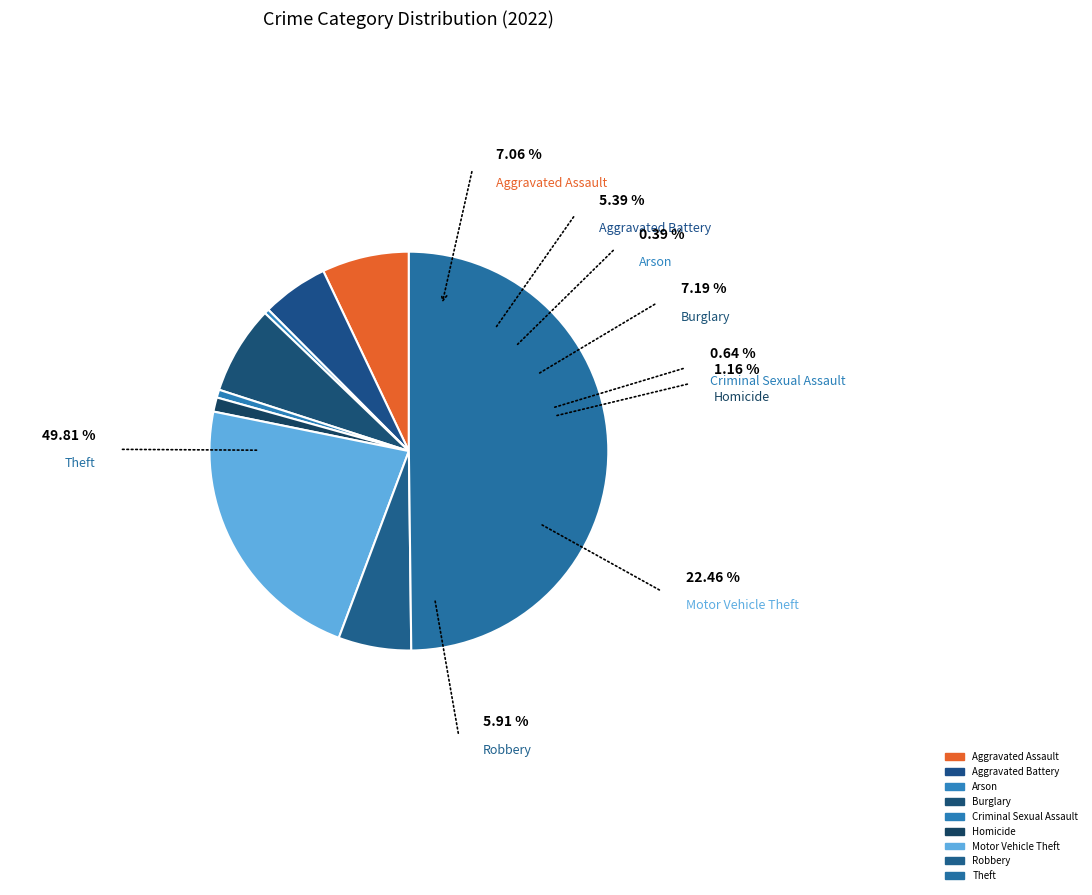

True or false: Robbery accounts for 6% of the total.

True